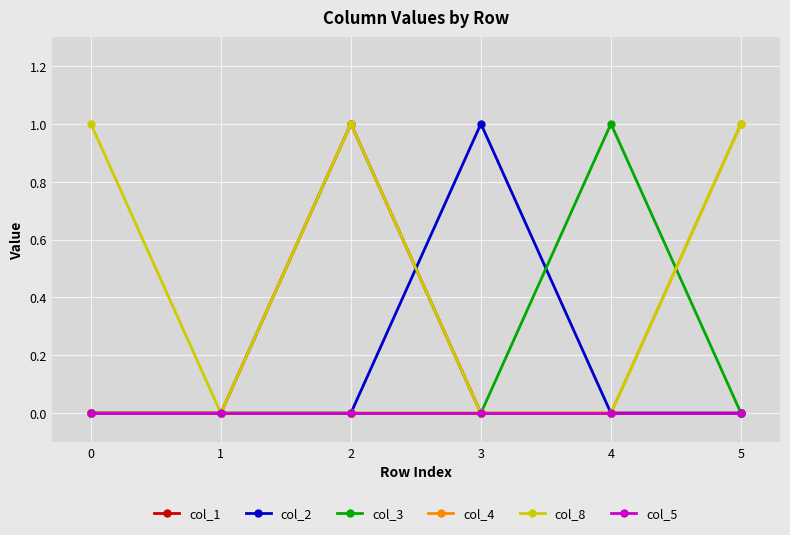

What are all the series names shown in the legend?

col_1, col_2, col_3, col_4, col_8, col_5